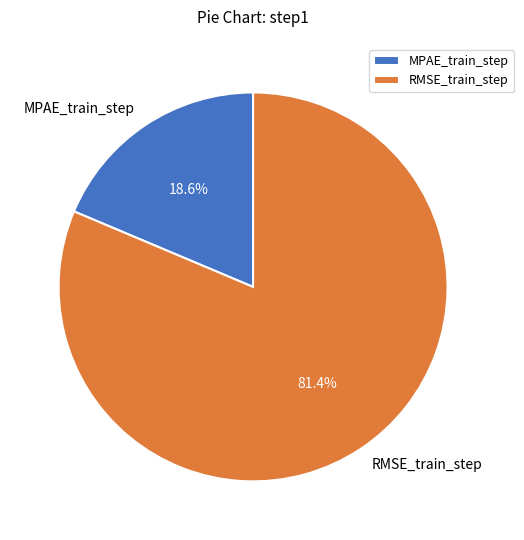

How many slices are in this pie chart?

2